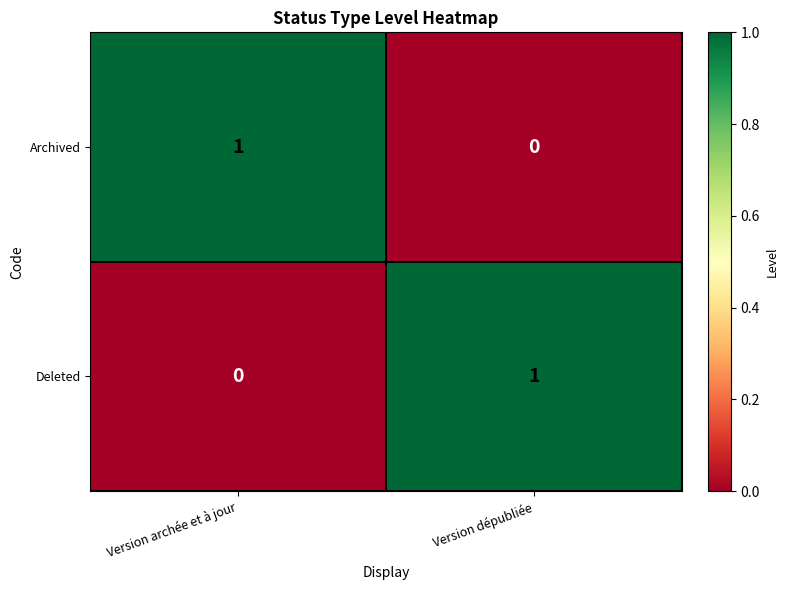

Reading left to right, transcribe all the data shown in this chart.

Archived: Version archée et à jour=1	Version dépubliée=0
Deleted: Version archée et à jour=0	Version dépubliée=1